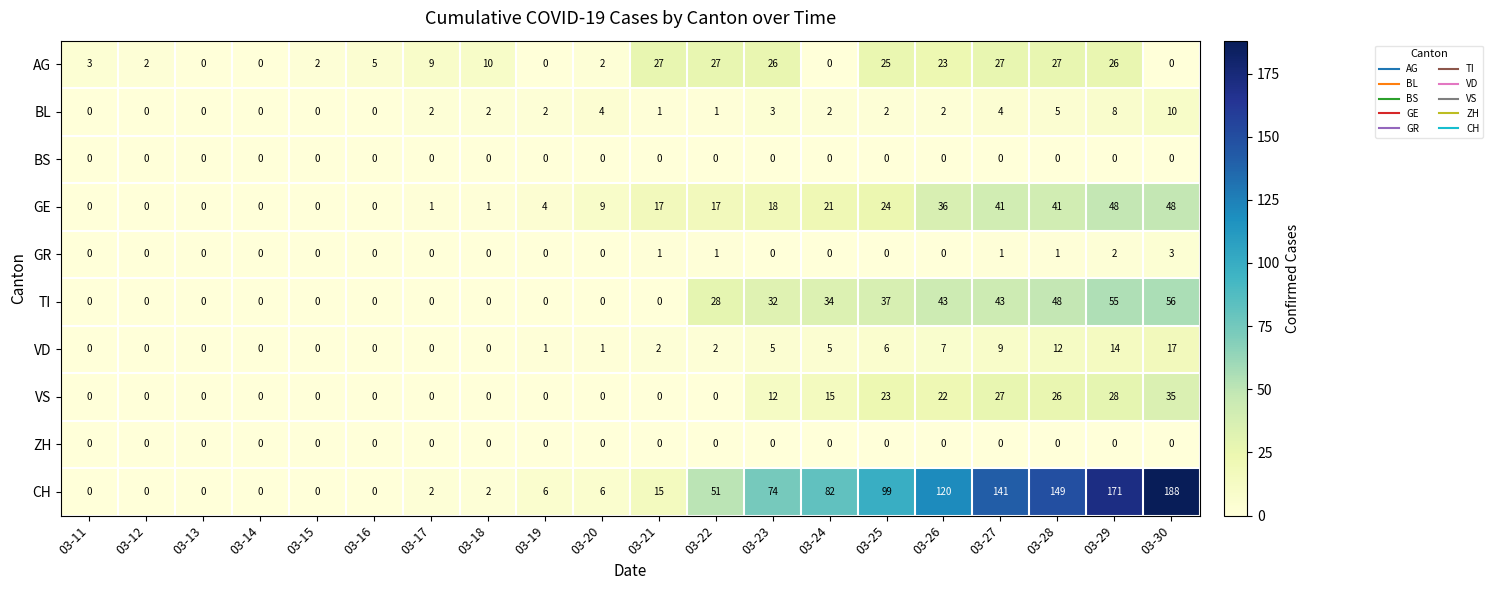

What is the difference between the VS values at 03-20 and 03-23?

12